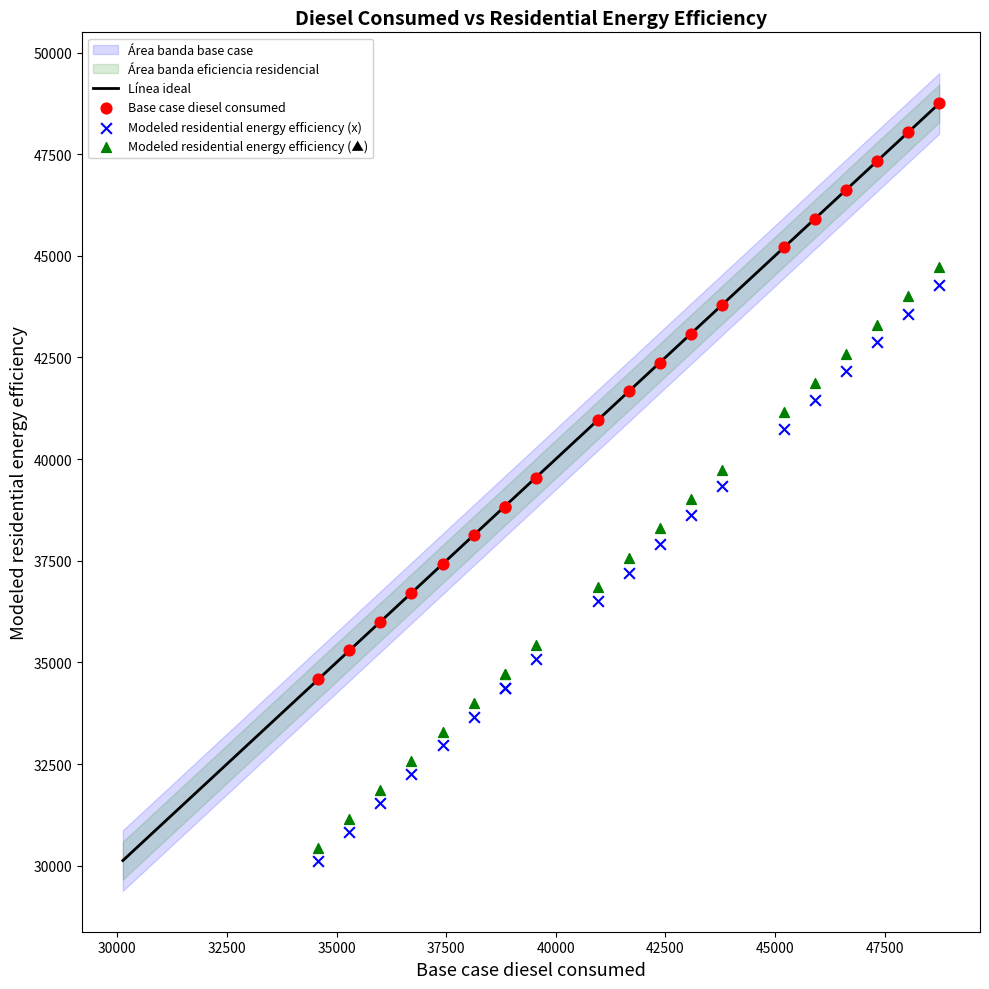

Which series reaches the maximum Y coordinate?

Base case diesel consumed